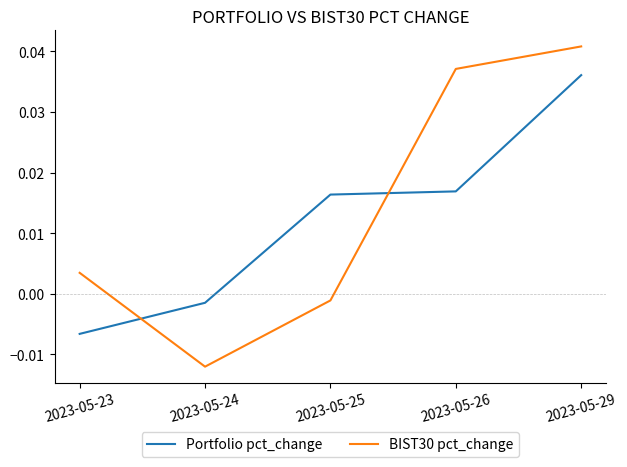

Which series has the largest range (max minus min)?

BIST30 pct_change